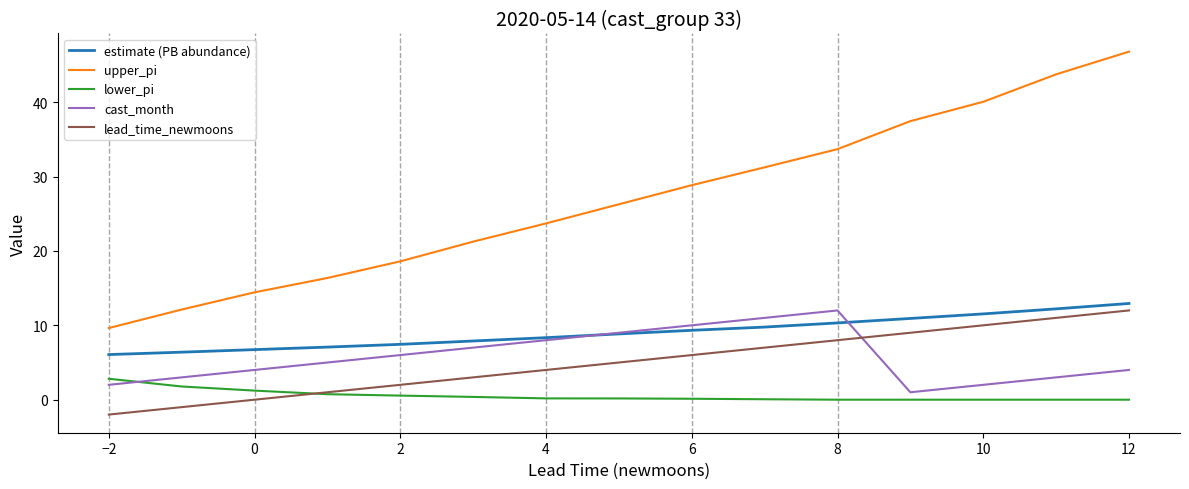

At how many categories does at least one series exceed 0?

15